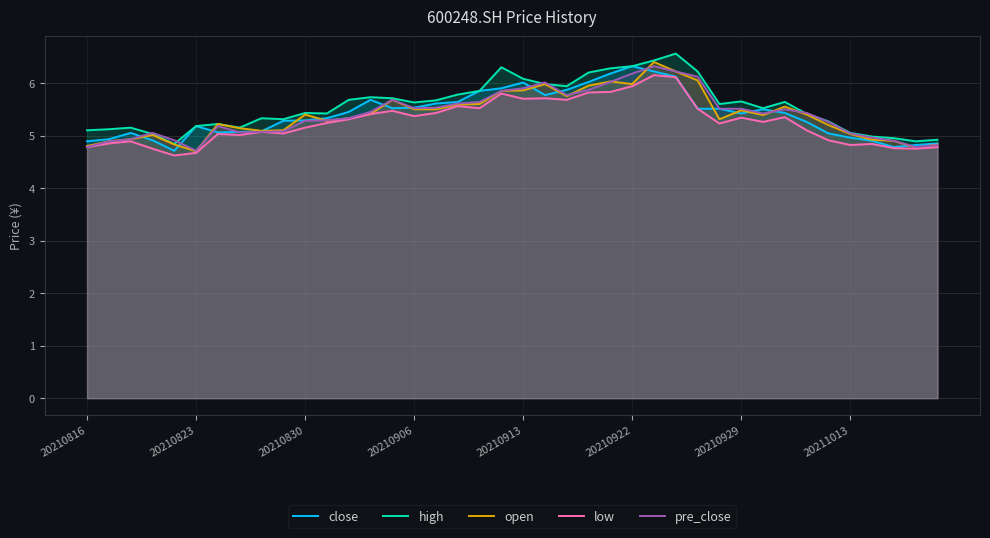

The open series shows 5.1 at 8. True or false?

True